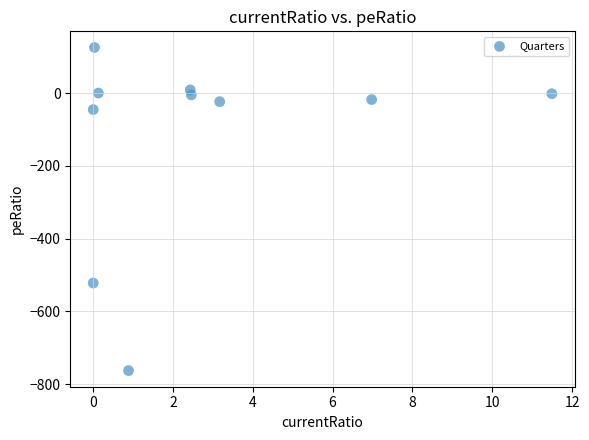

What Y value in the scatter plot is closest to -318?

-521.9